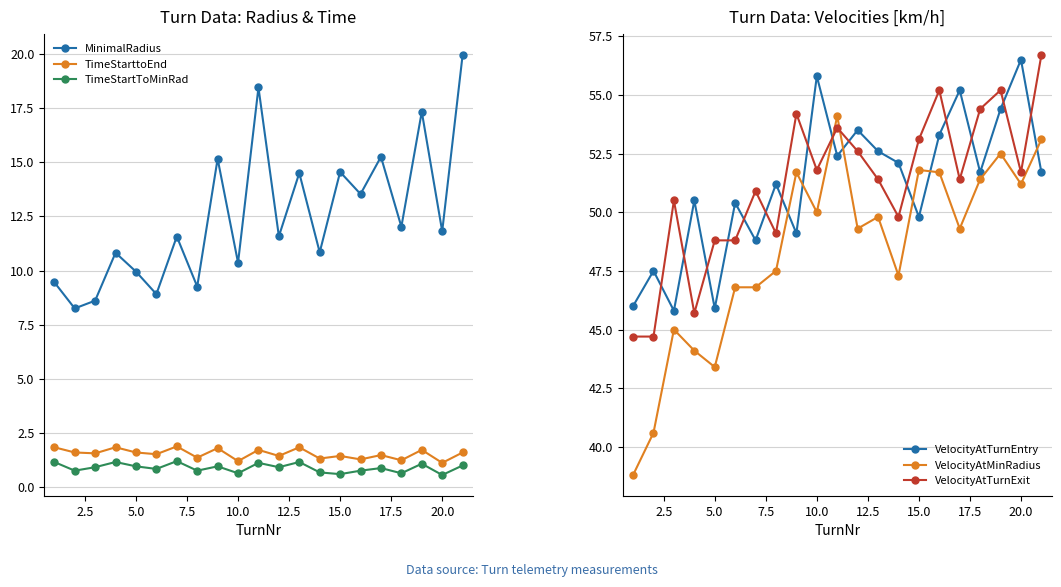

What is the maximum value for VelocityAtTurnEntry?

56.5